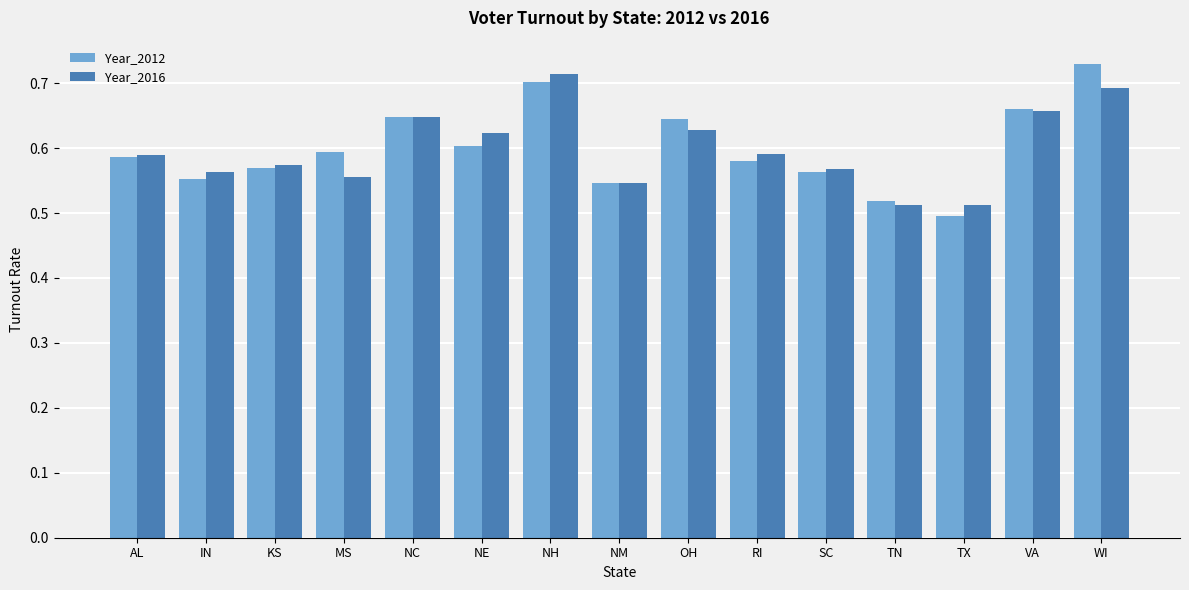

Are the bars horizontal?

No